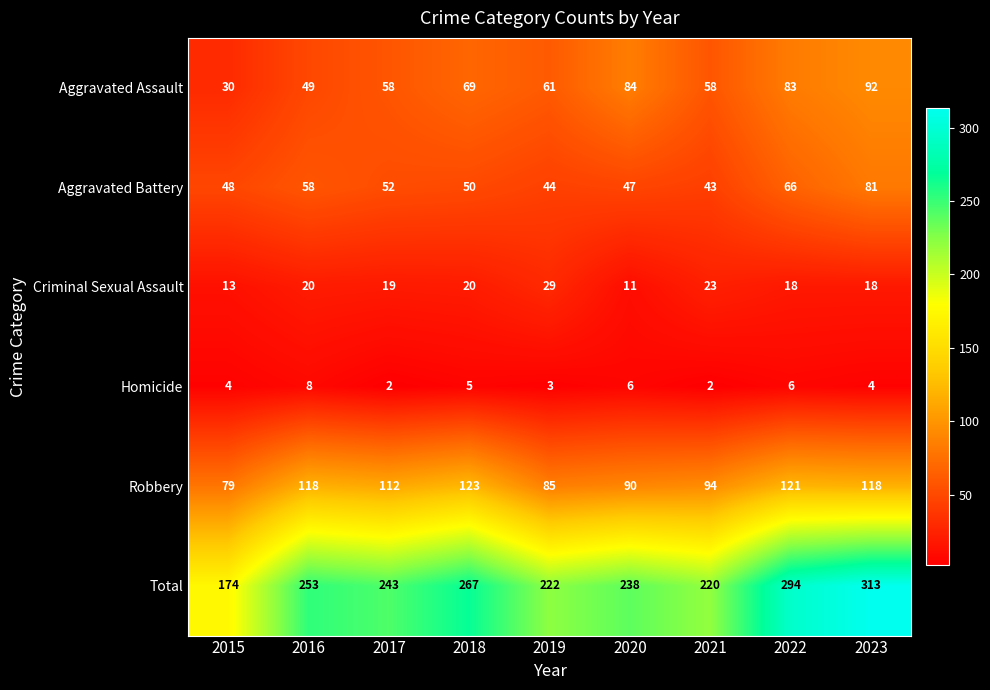

What is the difference between the highest and lowest values at 2016?

245